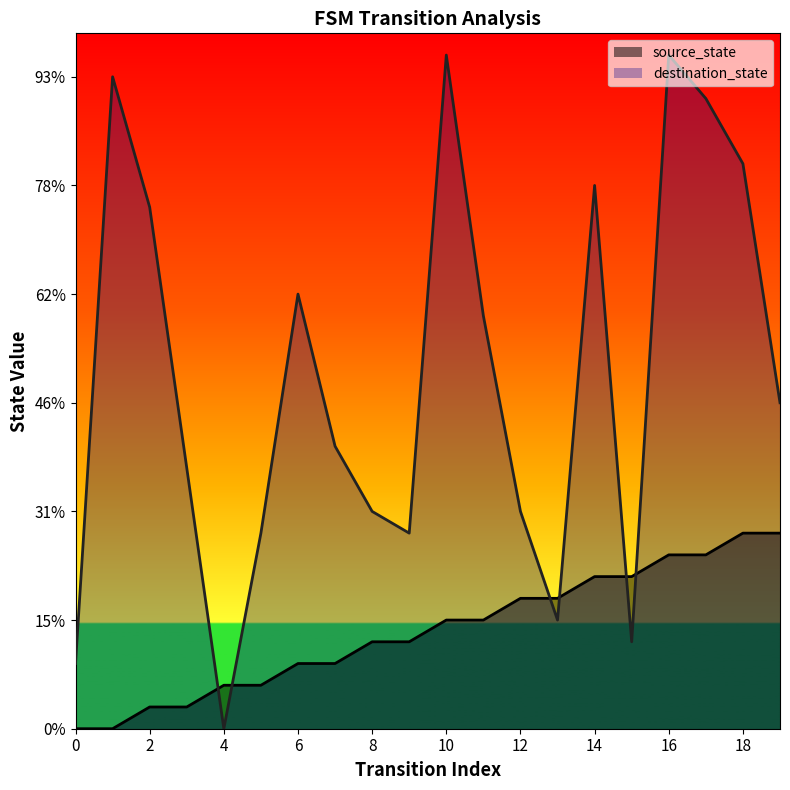

What are all the series names shown in the legend?

source_state, destination_state